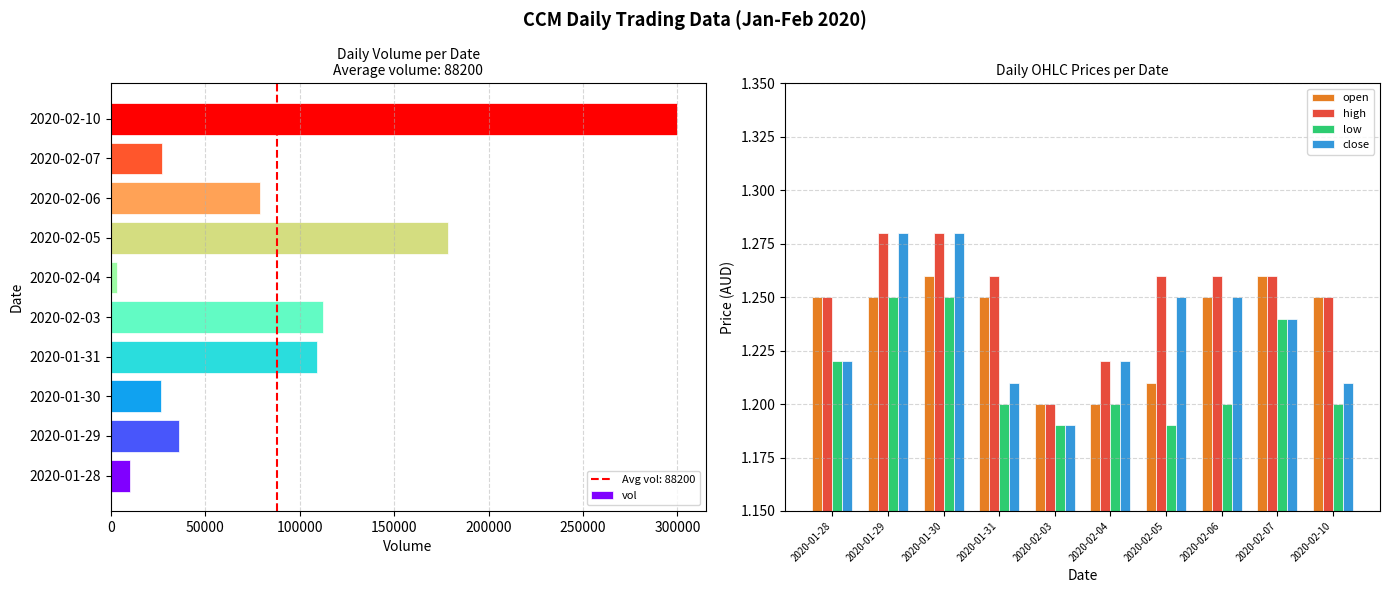

Where is vol nearest to the value 151700?

2020-02-05